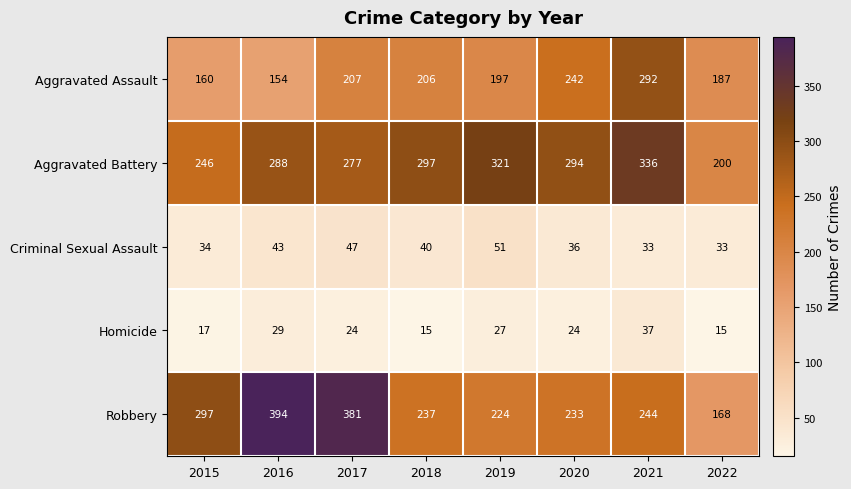

True or false: Criminal Sexual Assault has a value of 33 at 2022.

True